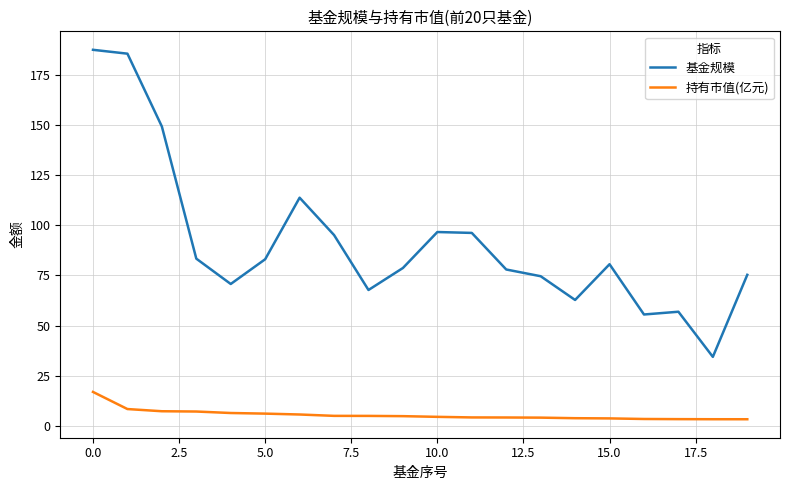

Does the chart display data point markers on the line(s)?

No